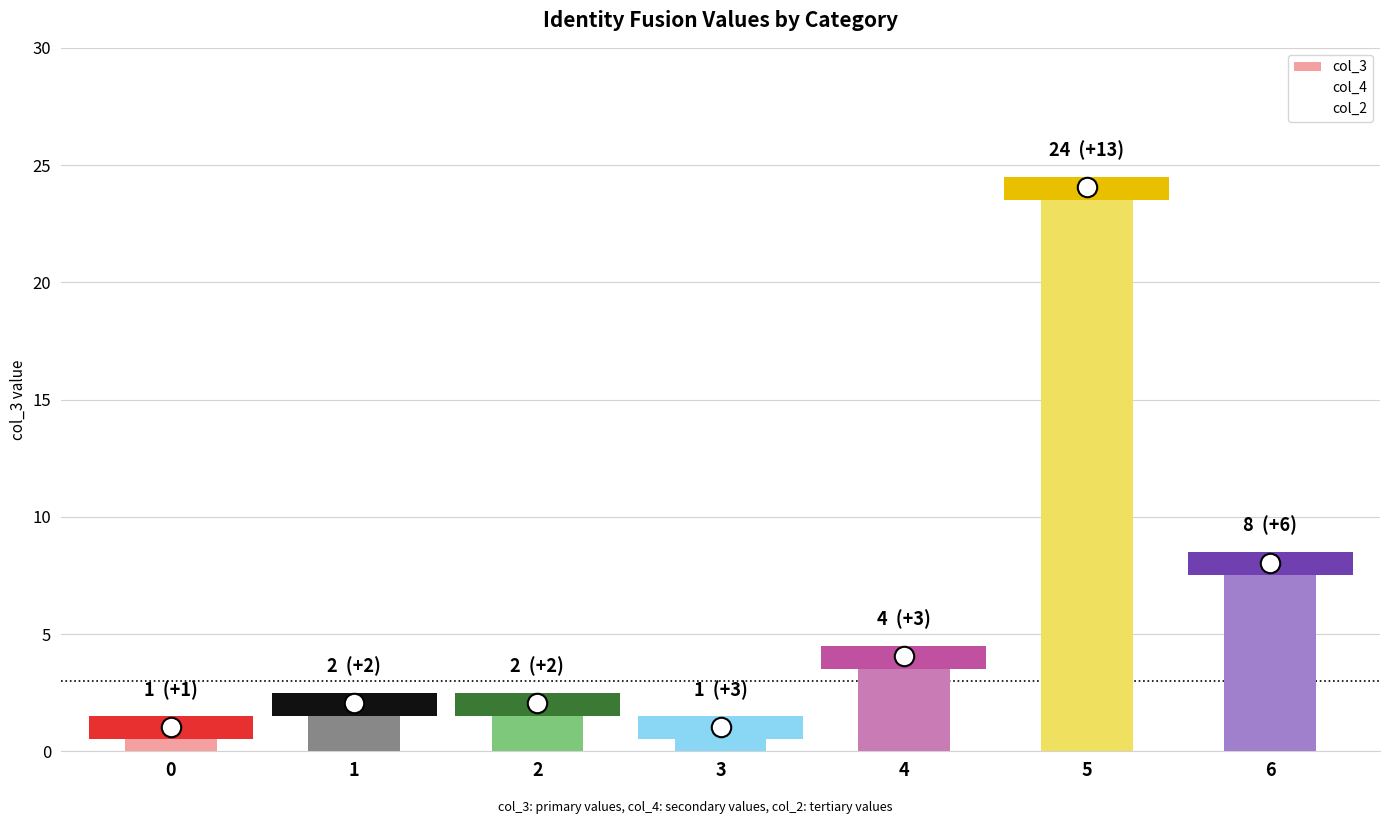

Reading left to right, extract all data points from this chart.

col_3: 1	2	2	1	4	24	8
col_4: 0	0	0	0	0	0	0
col_2: 0	0	0	0	0	0	0